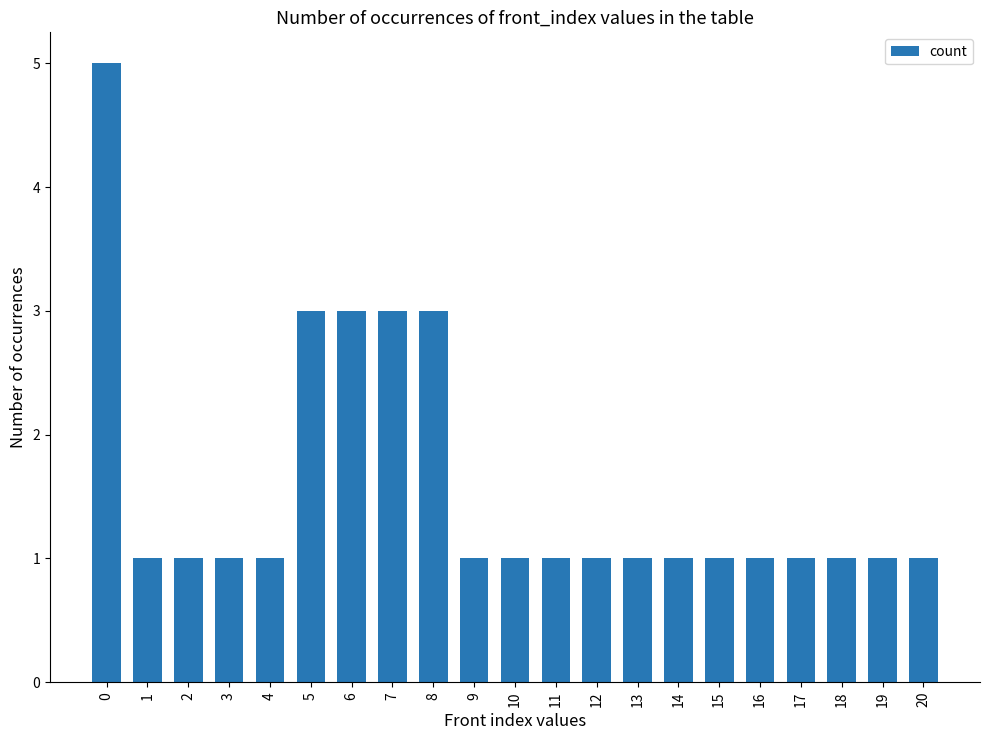

What is the smallest value displayed?

1